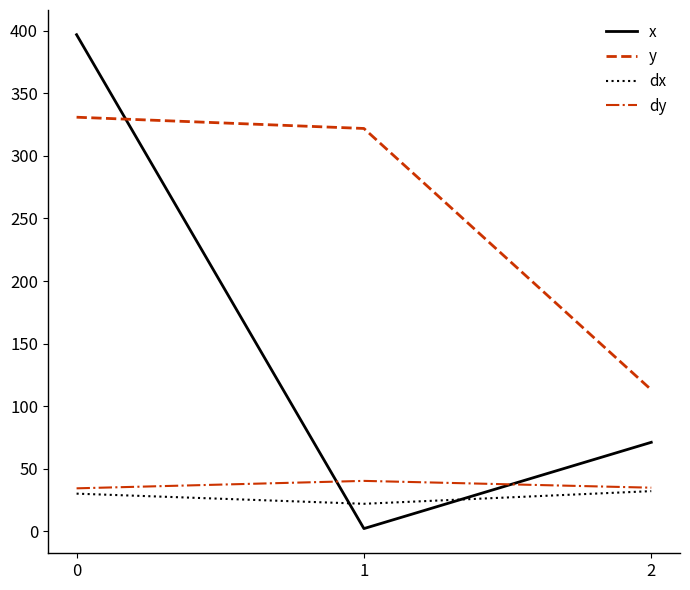

What is the spread (max minus min) of values at 1?

320.0